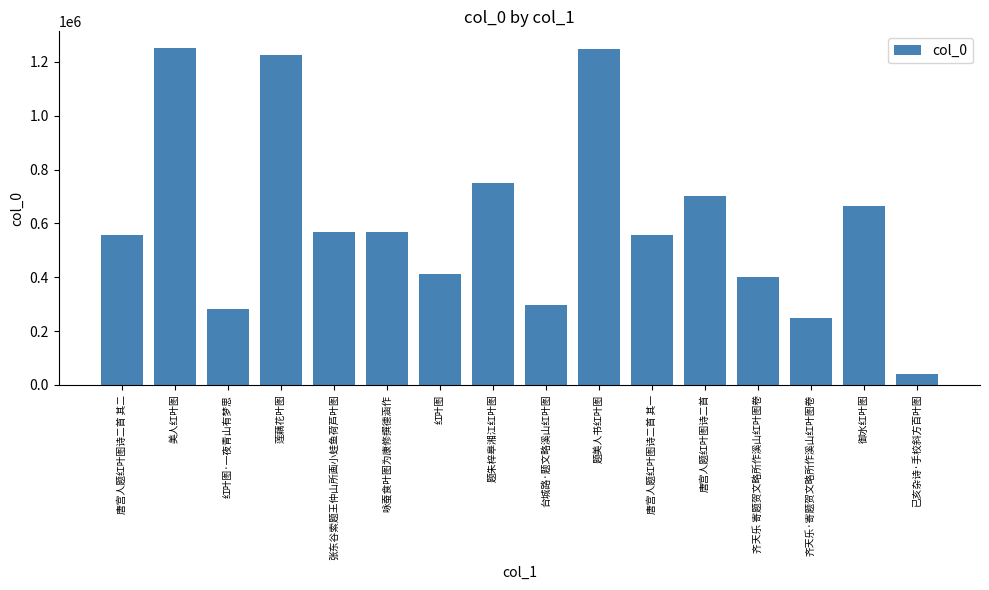

Between 唐宫人题红叶图诗二首 其一 and 御水红叶图, which is larger?

御水红叶图